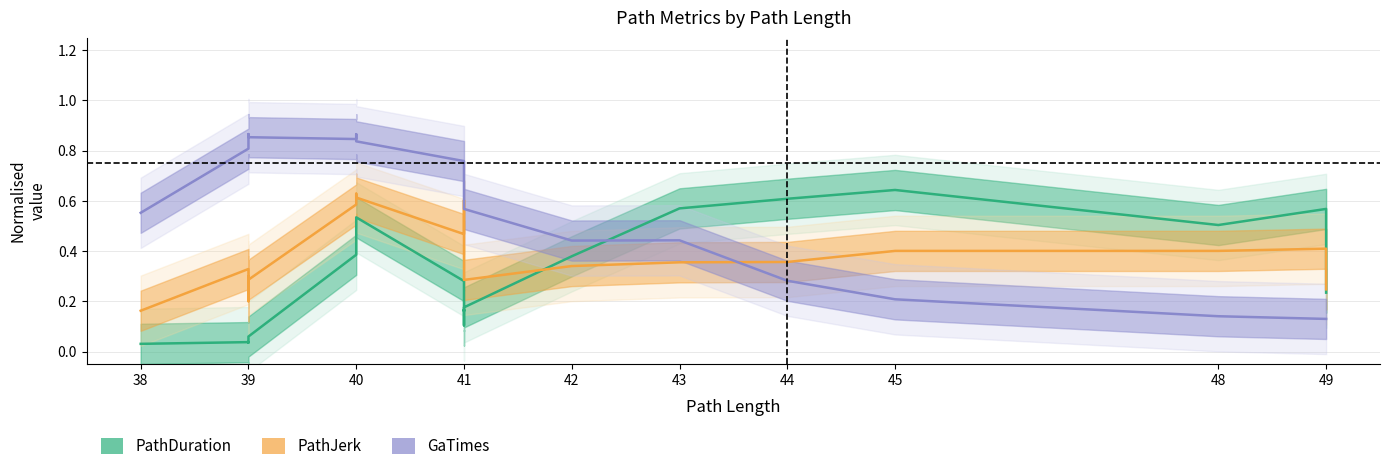

Which category has the lowest value in the PathDuration series?

38